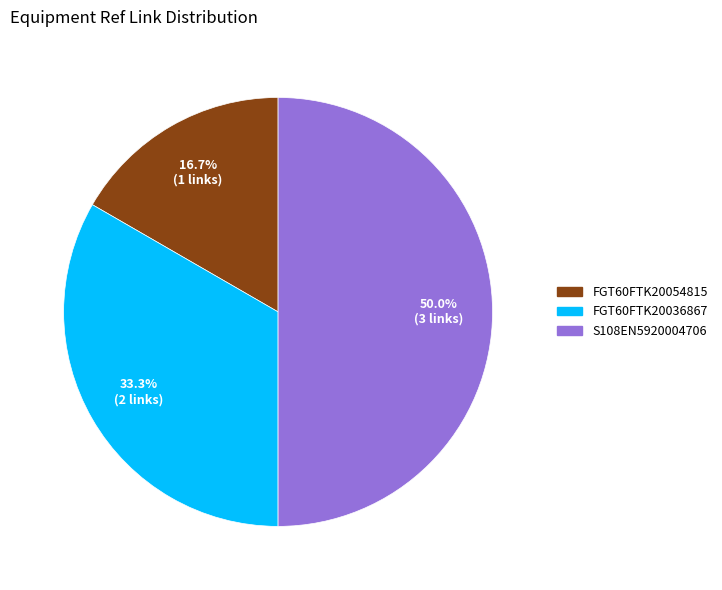

True or false: FGT60FTK20036867 accounts for 33% of the total.

True